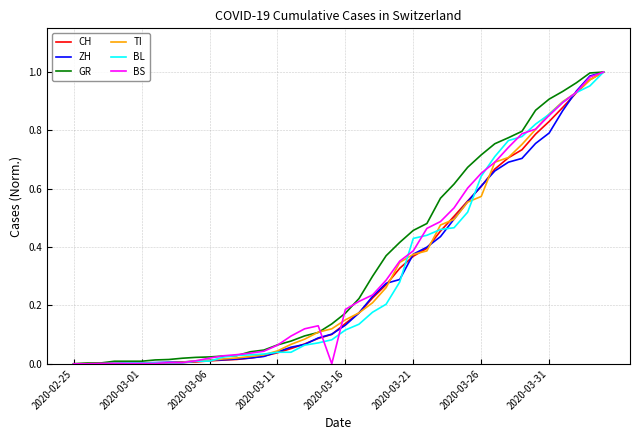

How many lines are shown in the chart?

6